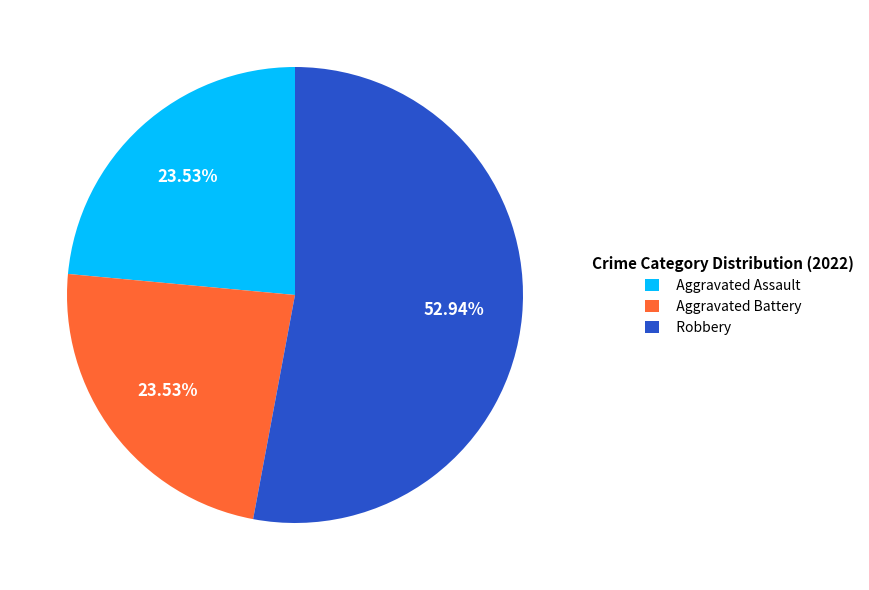

Count the number of slices in the pie.

3